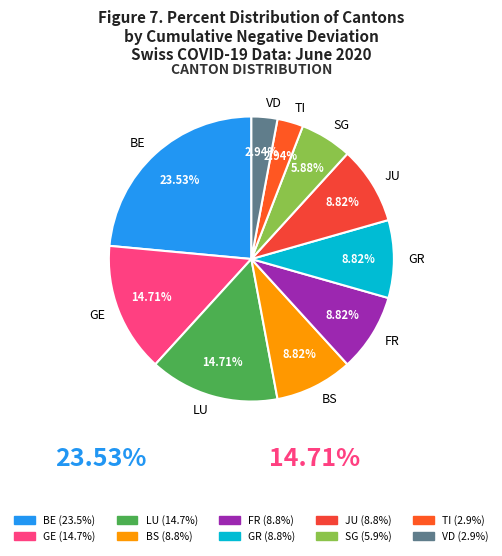

To the nearest percent, what percentage of the pie is TI?

3%